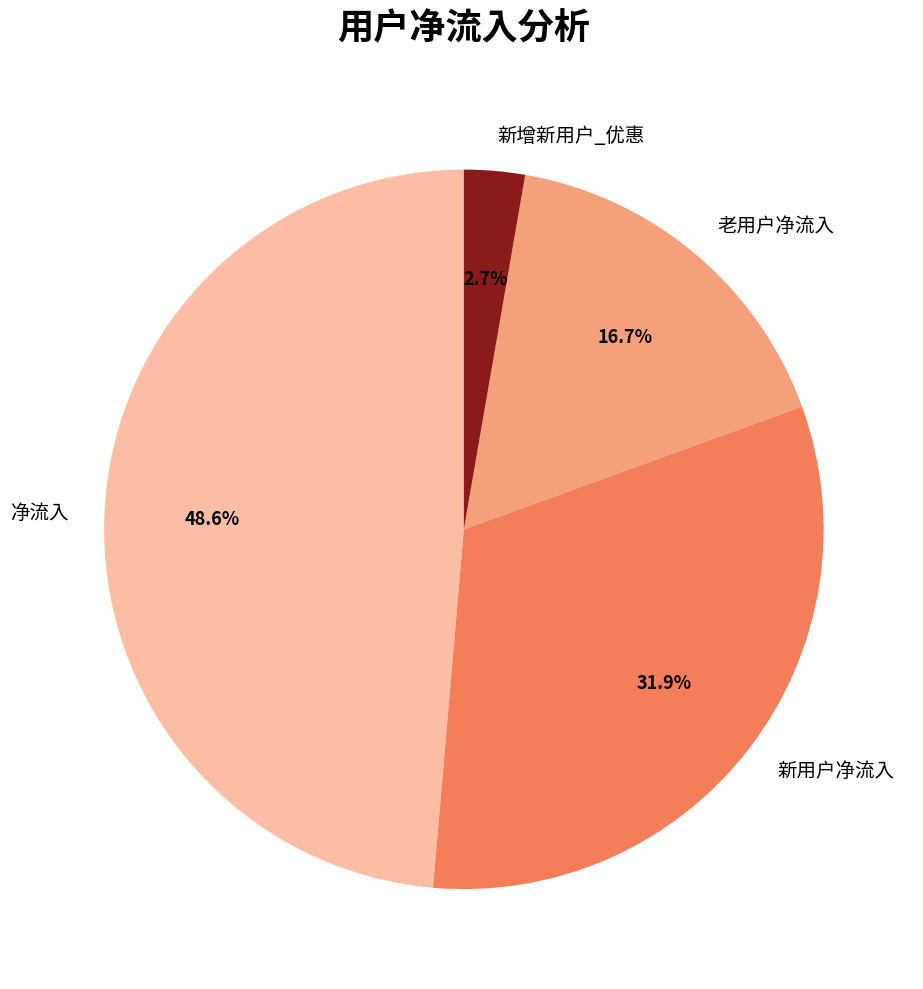

To the nearest percent, what is the difference between the largest and smallest slice percentages?

46%